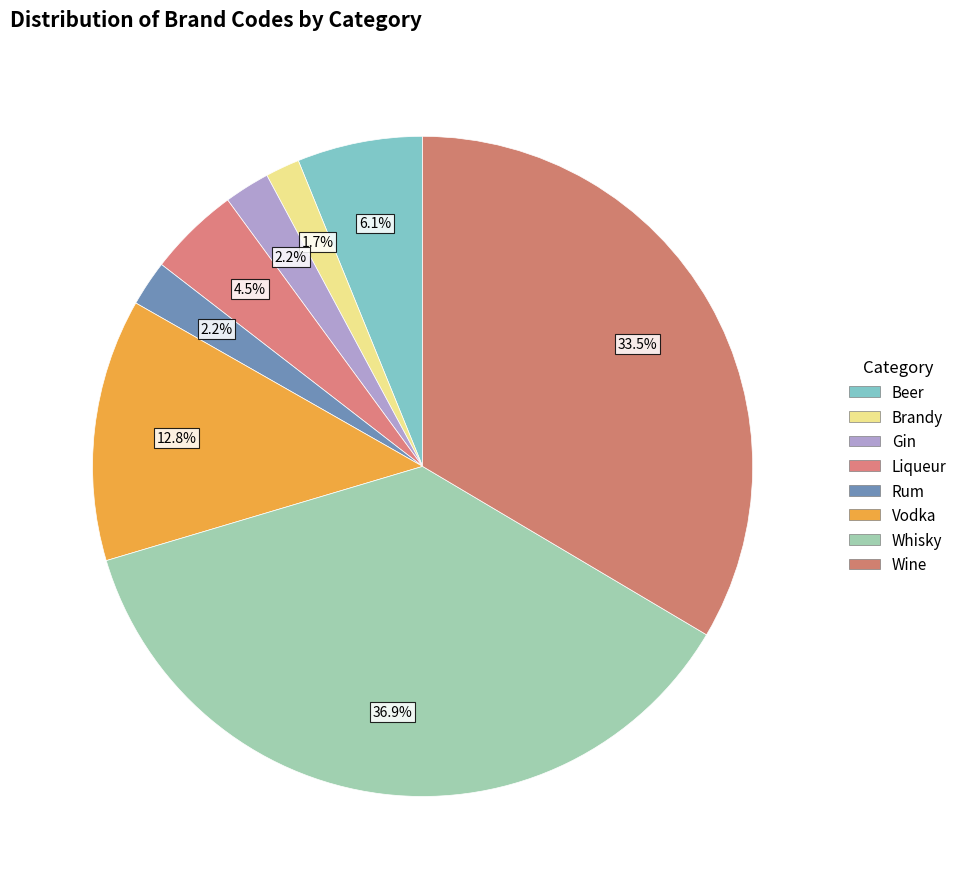

To the nearest percent, what is the average slice percentage?

12%